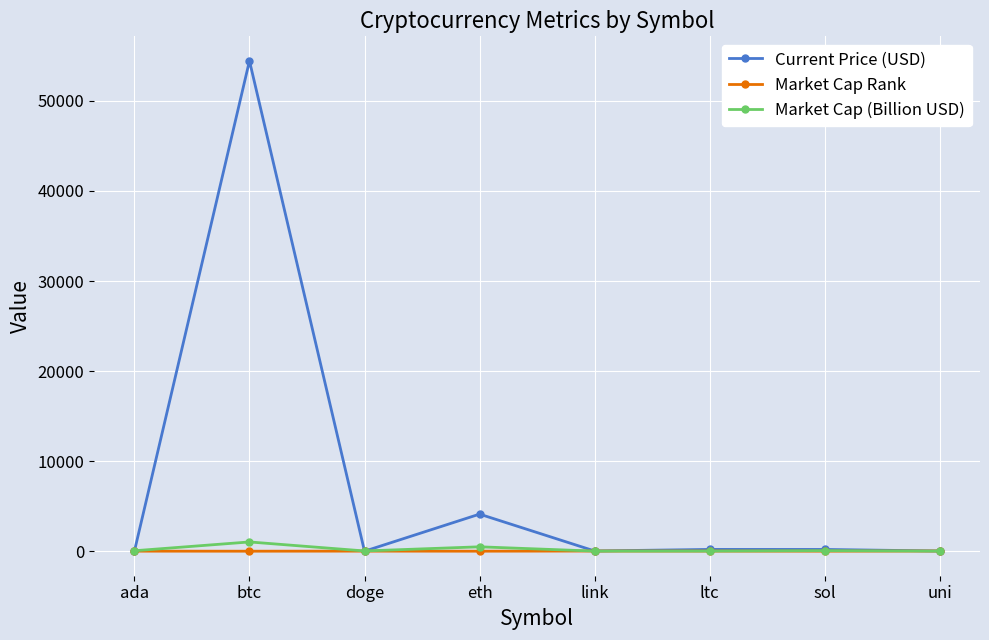

What is the maximum value for Current Price (USD)?

54445.0